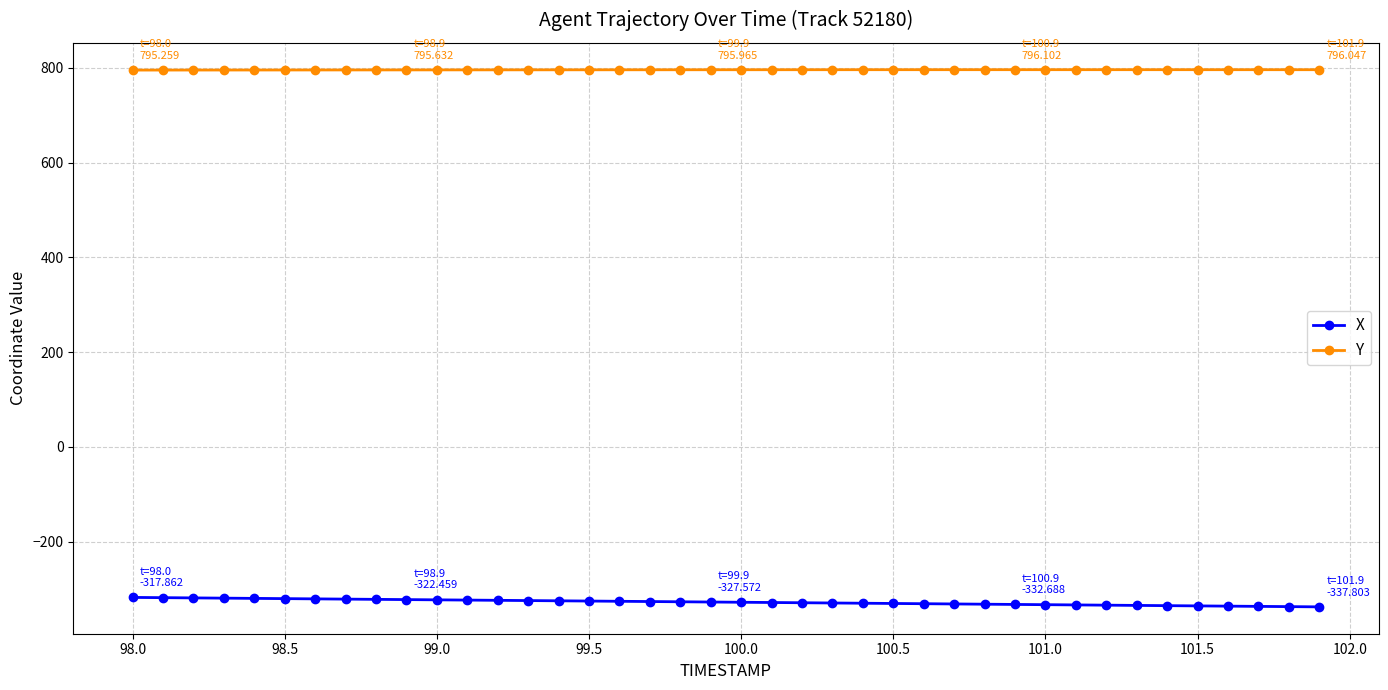

Which series has the largest total across all categories?

Y